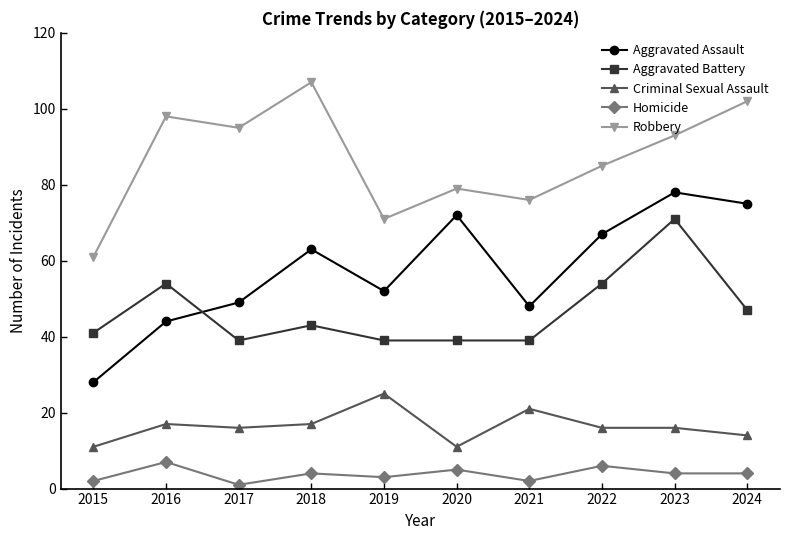

Reading left to right, extract all data points from this chart.

Aggravated Assault: 2015=28	2016=44	2017=49	2018=63	2019=52	2020=72	2021=48	2022=67	2023=78	2024=75
Aggravated Battery: 2015=41	2016=54	2017=39	2018=43	2019=39	2020=39	2021=39	2022=54	2023=71	2024=47
Criminal Sexual Assault: 2015=11	2016=17	2017=16	2018=17	2019=25	2020=11	2021=21	2022=16	2023=16	2024=14
Homicide: 2015=2	2016=7	2017=1	2018=4	2019=3	2020=5	2021=2	2022=6	2023=4	2024=4
Robbery: 2015=61	2016=98	2017=95	2018=107	2019=71	2020=79	2021=76	2022=85	2023=93	2024=102